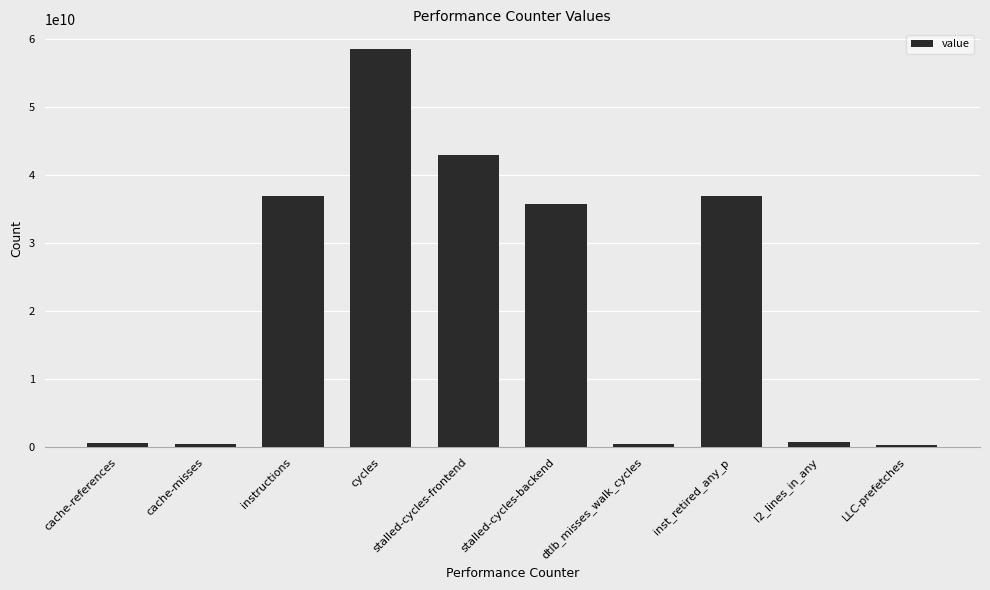

Where is the data nearest to the value 29368317329?

stalled-cycles-backend